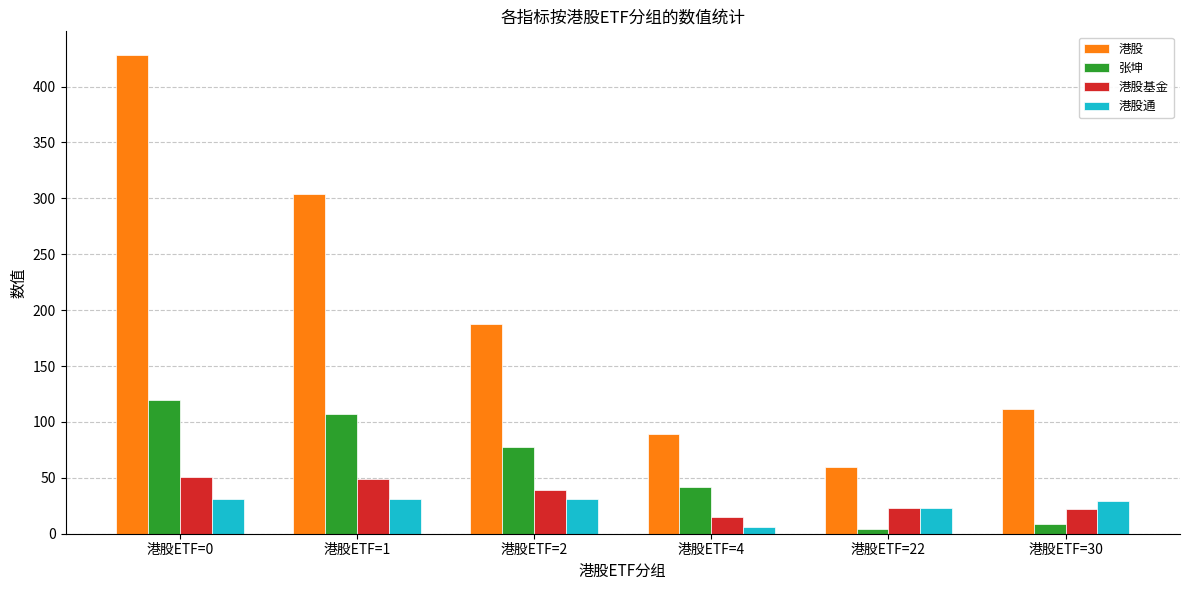

How many bars are there in each group?

4